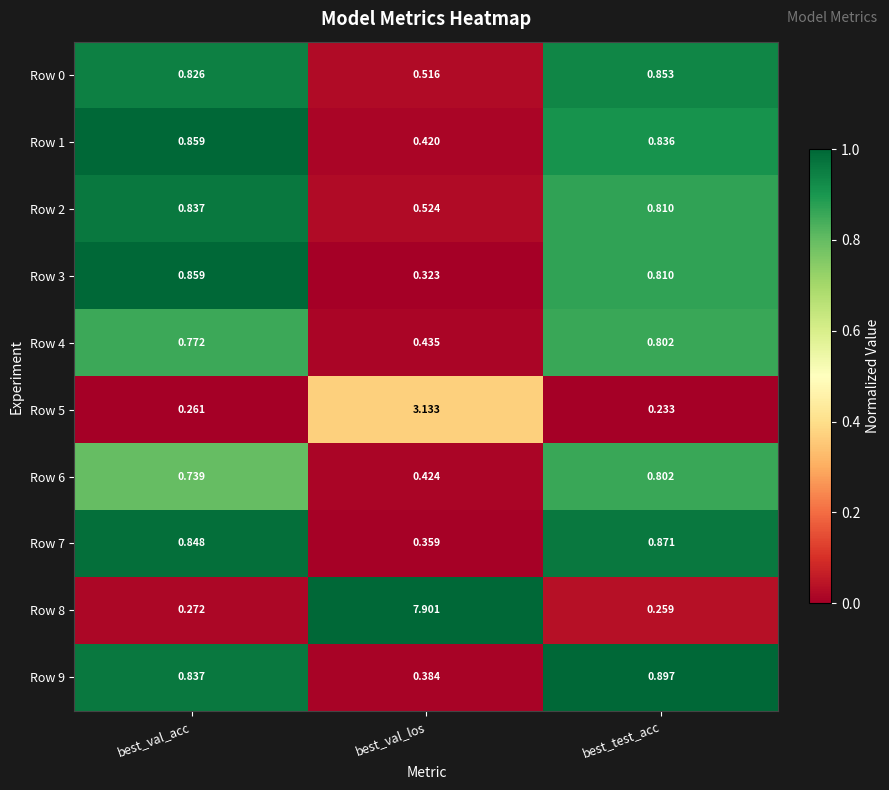

Which label corresponds to the largest value in the chart?

best_val_los